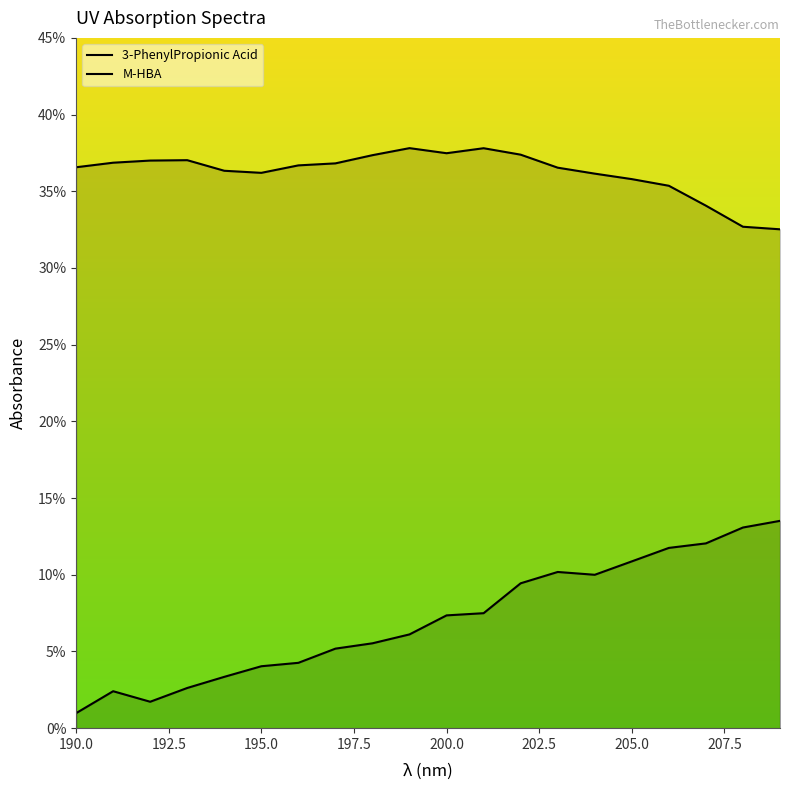

Does the chart have visible grid lines?

No